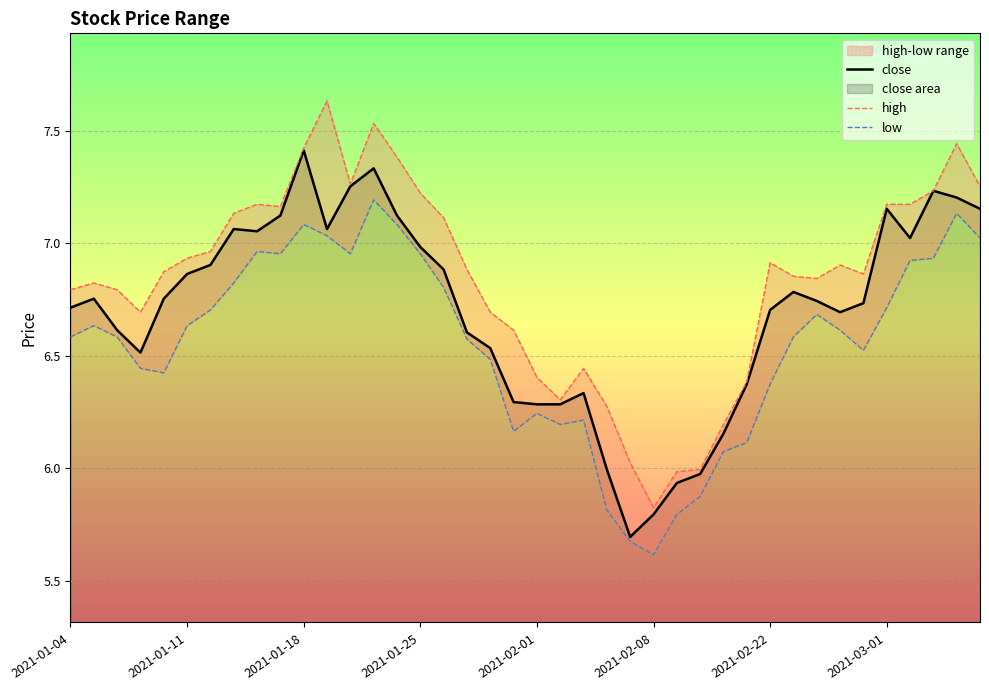

Is it true that close equals 6.7 at 2021-01-04?

True